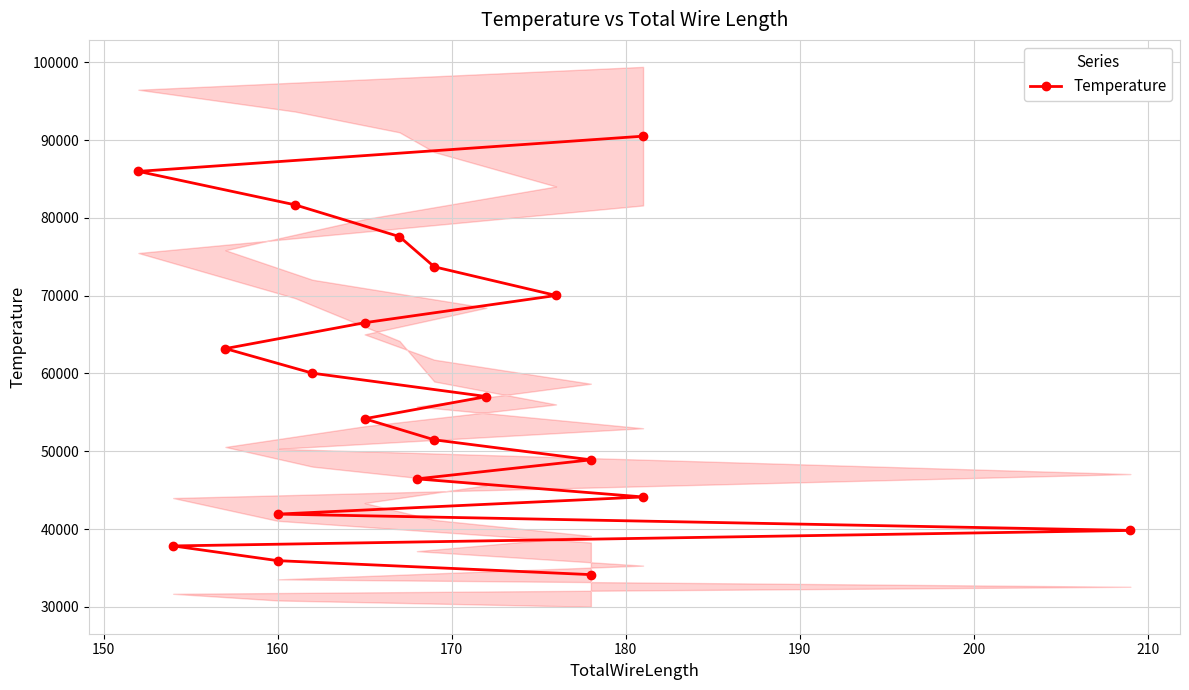

What is the difference between the maximum and minimum values?

56349.5